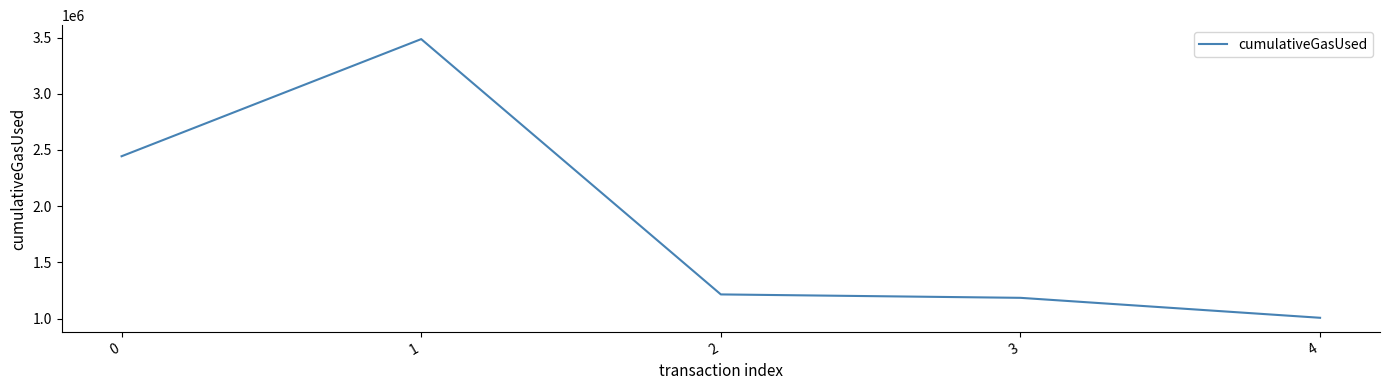

Approximately how many times larger is the value at 0 compared to 3?

2.1